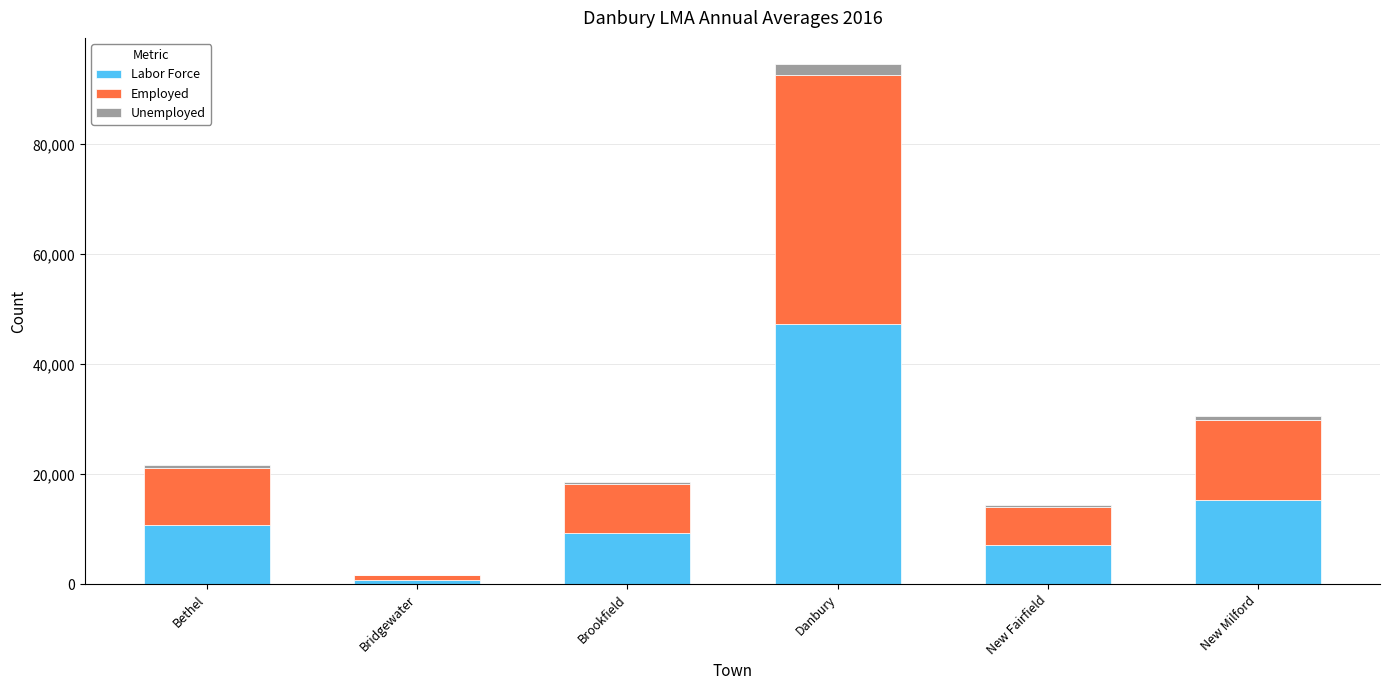

Where is Labor Force nearest to the value 24078?

New Milford